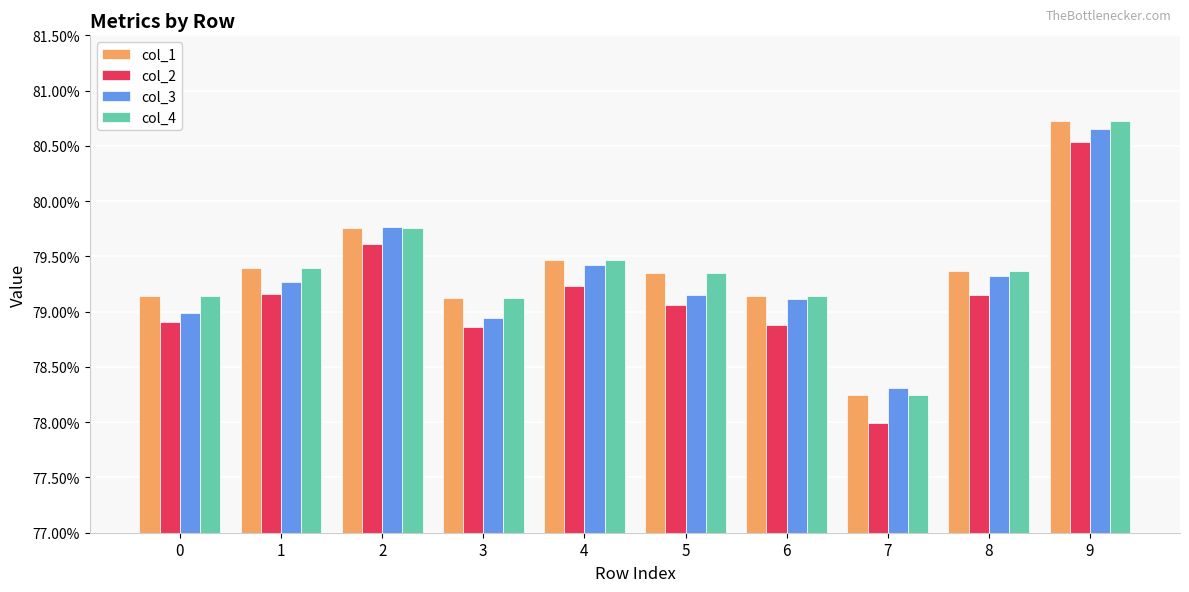

Reading right to left, transcribe all the data shown in this chart.

col_1: 0.8	0.8	0.8	0.8	0.8	0.8	0.8	0.8	0.8	0.8
col_2: 0.8	0.8	0.8	0.8	0.8	0.8	0.8	0.8	0.8	0.8
col_3: 0.8	0.8	0.8	0.8	0.8	0.8	0.8	0.8	0.8	0.8
col_4: 0.8	0.8	0.8	0.8	0.8	0.8	0.8	0.8	0.8	0.8